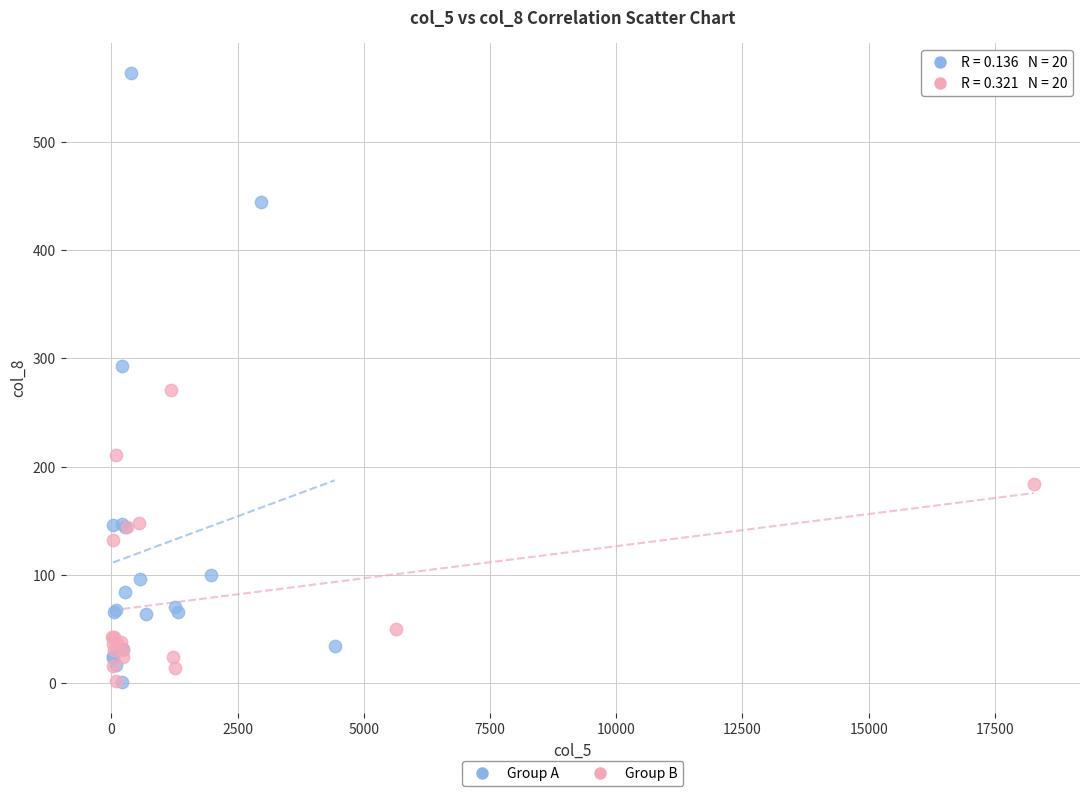

What are all the series names shown in the legend?

Group A, Group B